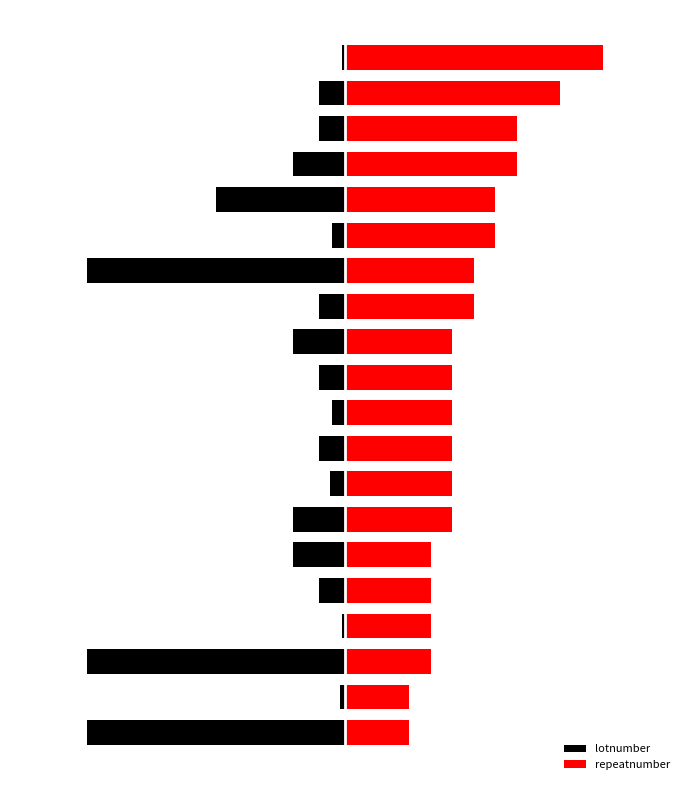

Reading left to right, extract all data points from this chart.

lotnumber: -12.0	-0.2	-12.0	-0.1	-1.2	-2.4	-2.4	-0.7	-1.2	-0.6	-1.2	-2.4	-1.2	-12.0	-0.6	-6.0	-2.4	-1.2	-1.2	-0.1
repeatnumber: 3.0	3.0	4.0	4.0	4.0	4.0	5.0	5.0	5.0	5.0	5.0	5.0	6.0	6.0	7.0	7.0	8.0	8.0	10.0	12.0